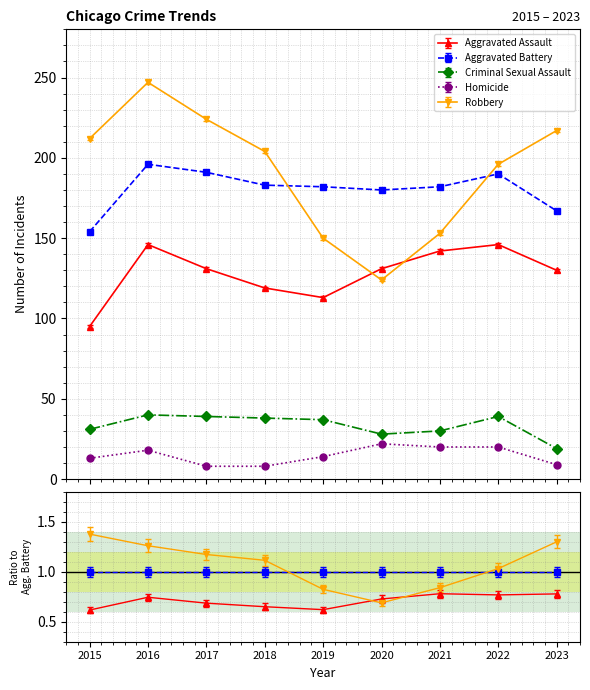

In Aggravated Assault, how many points are lower than both neighbors (excluding endpoints)?

1